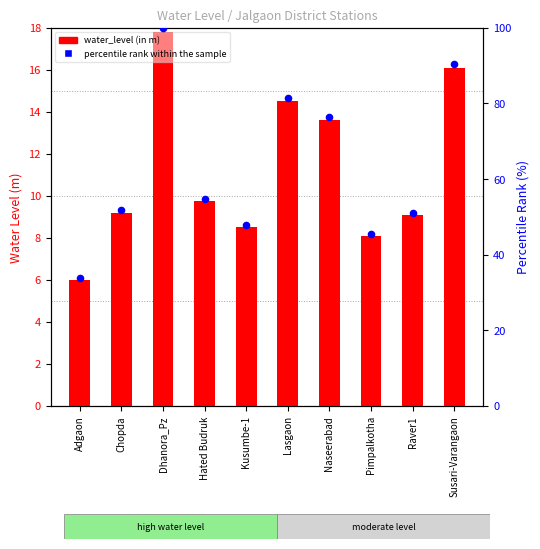

At which category is the sum across all series the highest?

Dhanora_Pz